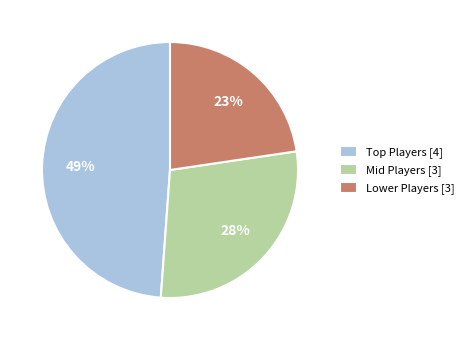

Between Mid Players [3] and Lower Players [3], which is larger?

Mid Players [3]